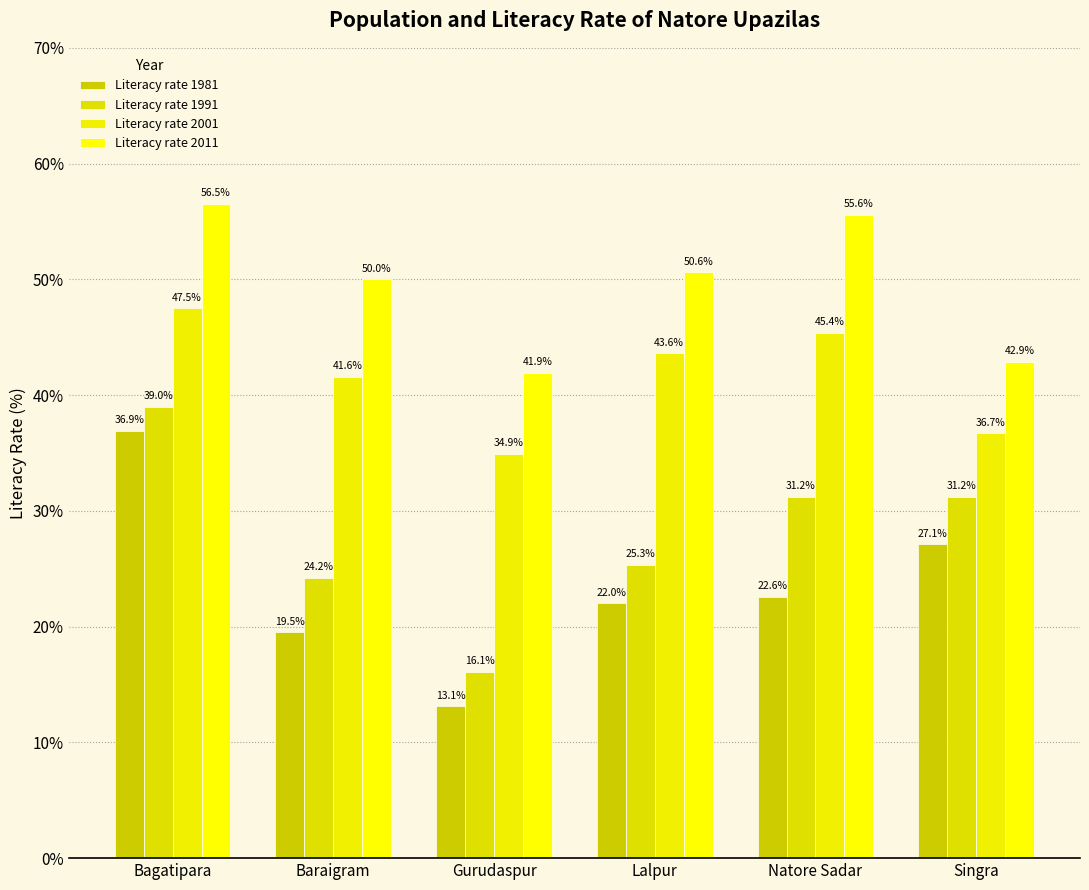

Does the chart contain any negative values?

No